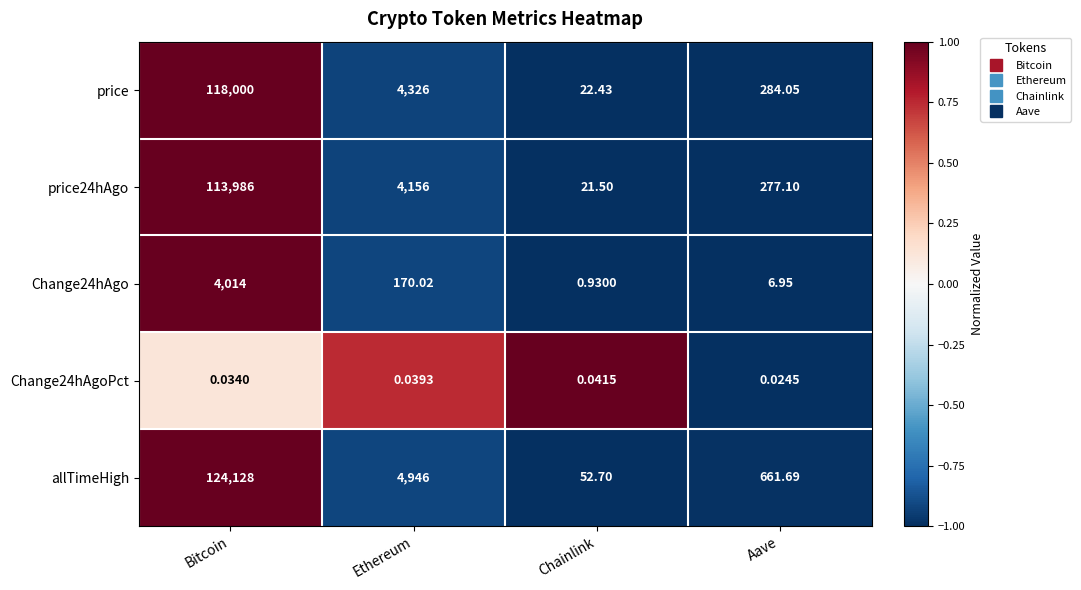

At which label does price first exceed 4326?

Bitcoin